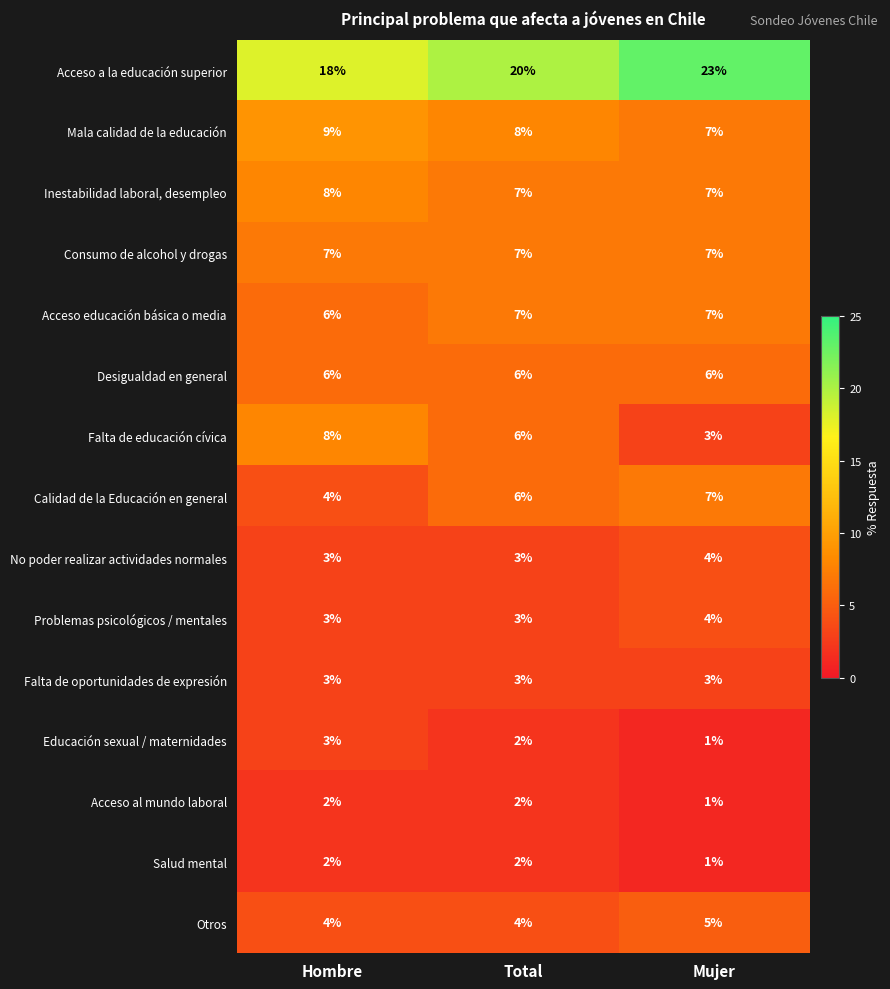

What is the spread (max minus min) of values at Hombre?

16